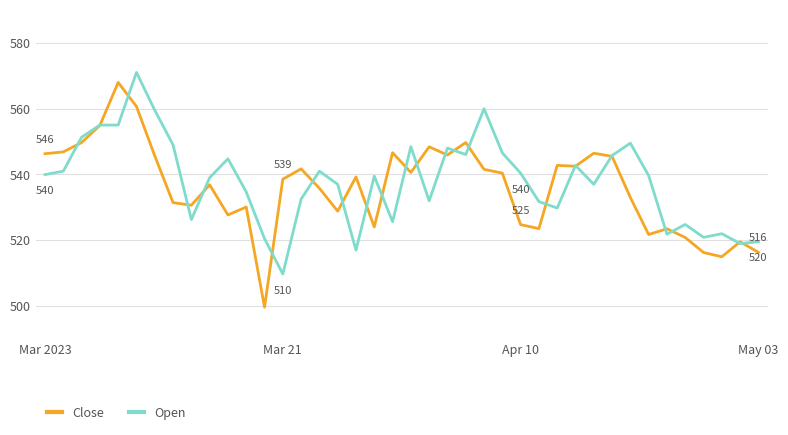

What is the minimum value shown in the chart?

499.7